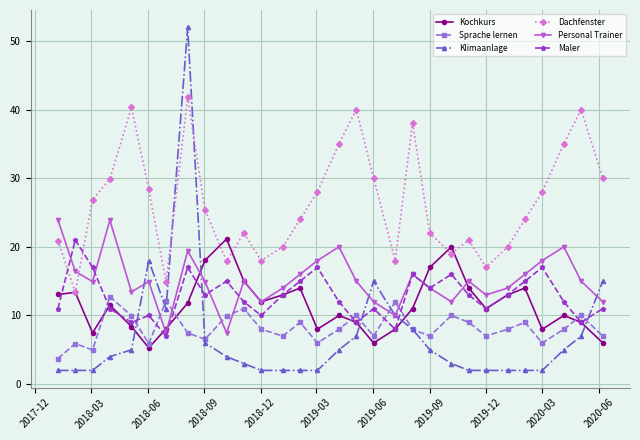

How many data points does each series have?

30